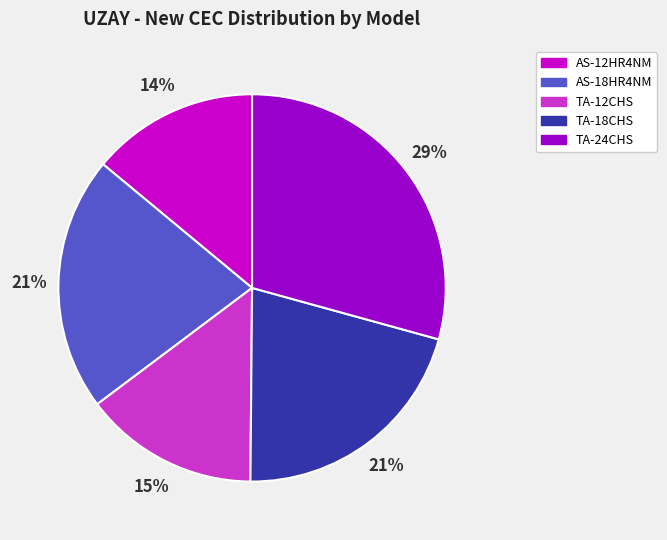

To the nearest percent, what is the difference between the AS-12HR4NM and TA-18CHS slice percentages?

7%